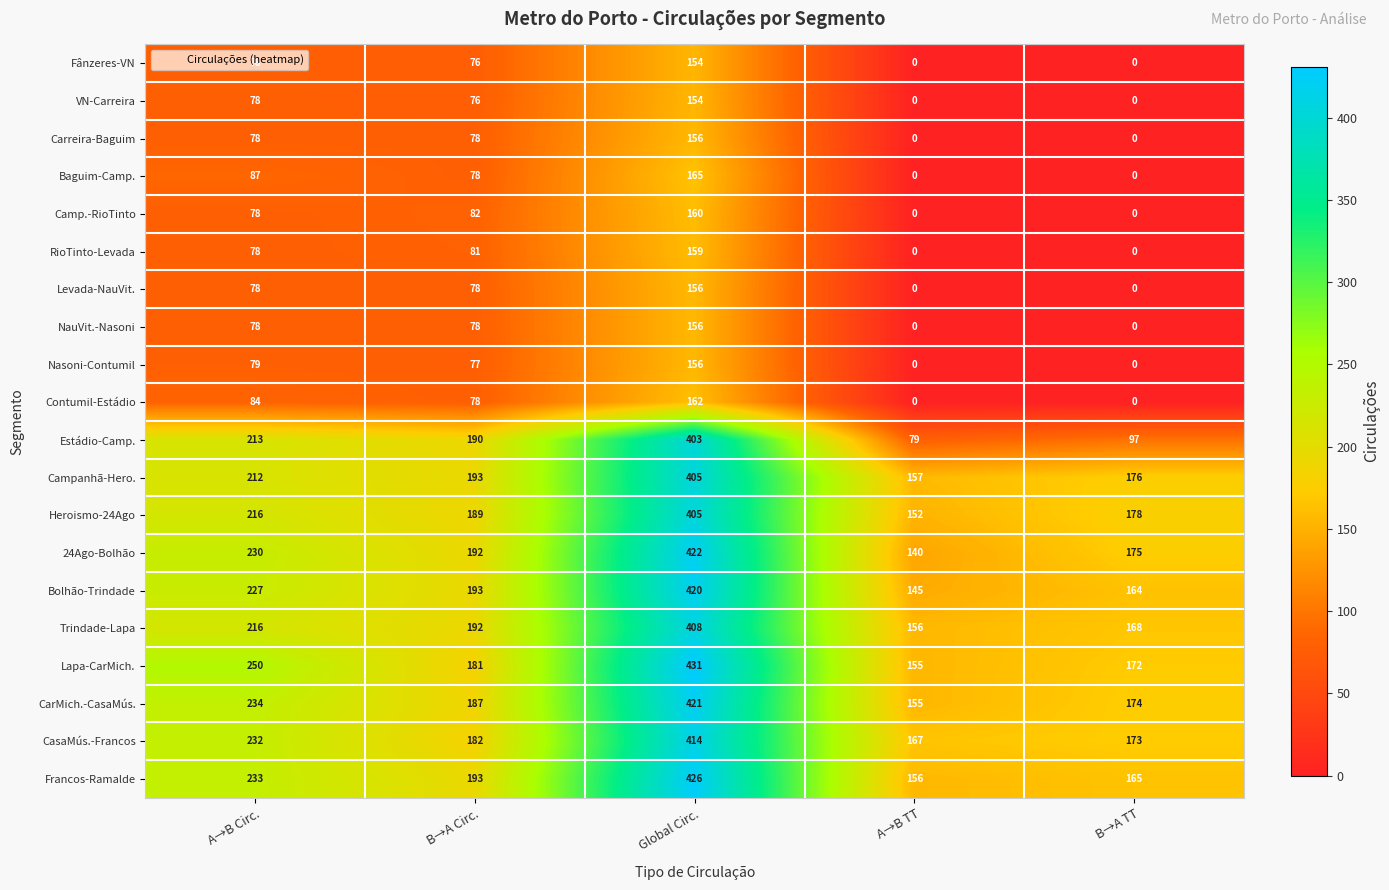

Which series has the largest total across all categories?

Lapa-CarMich.